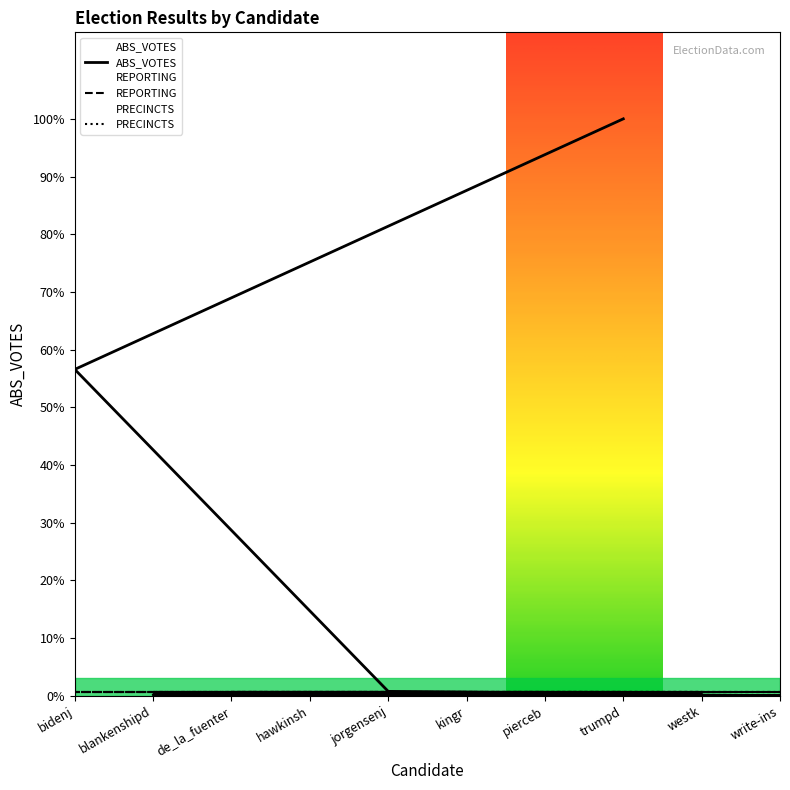

Is the value of REPORTING at pierceb greater than the value of ABS_VOTES at hawkinsh?

Yes